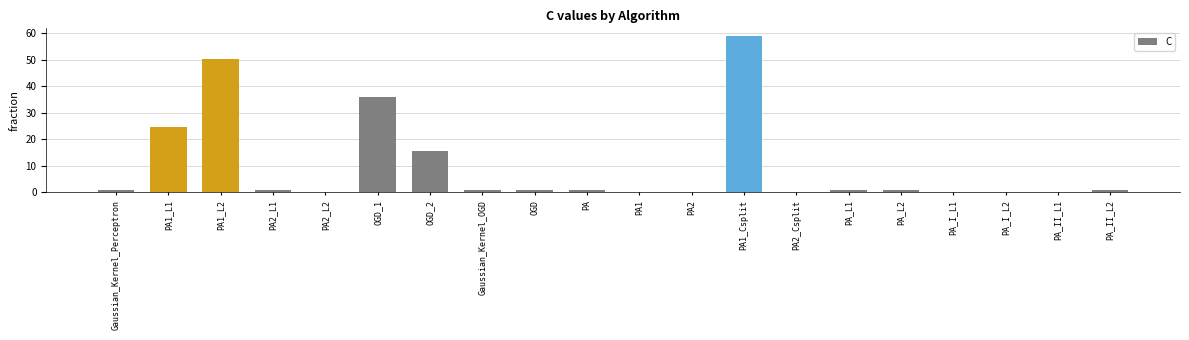

Which category has the highest value across all series?

PA1_Csplit